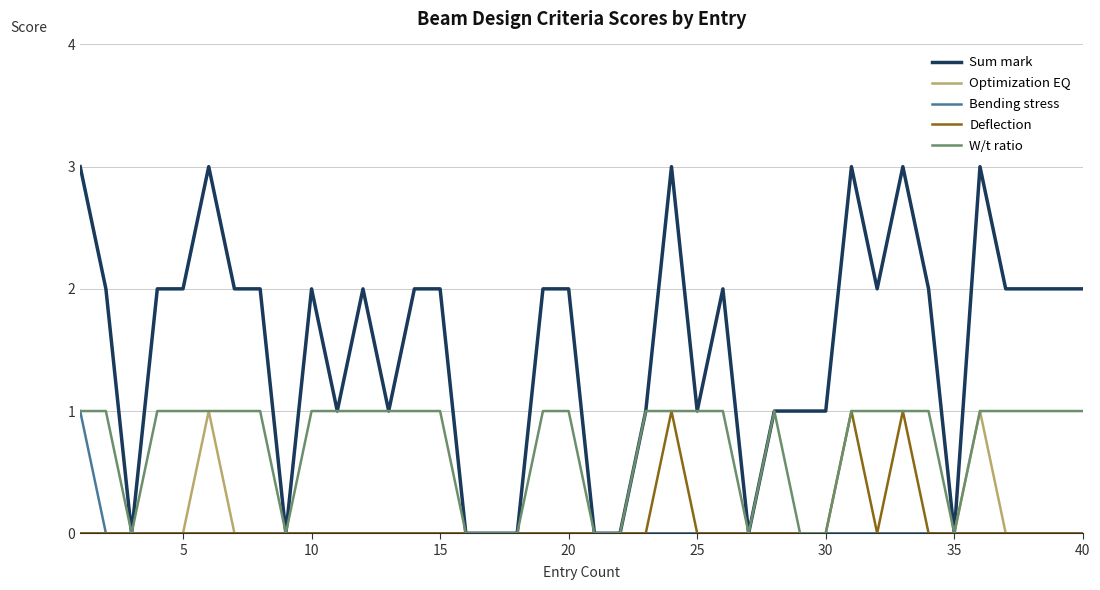

Which series has the largest total across all categories?

Sum mark